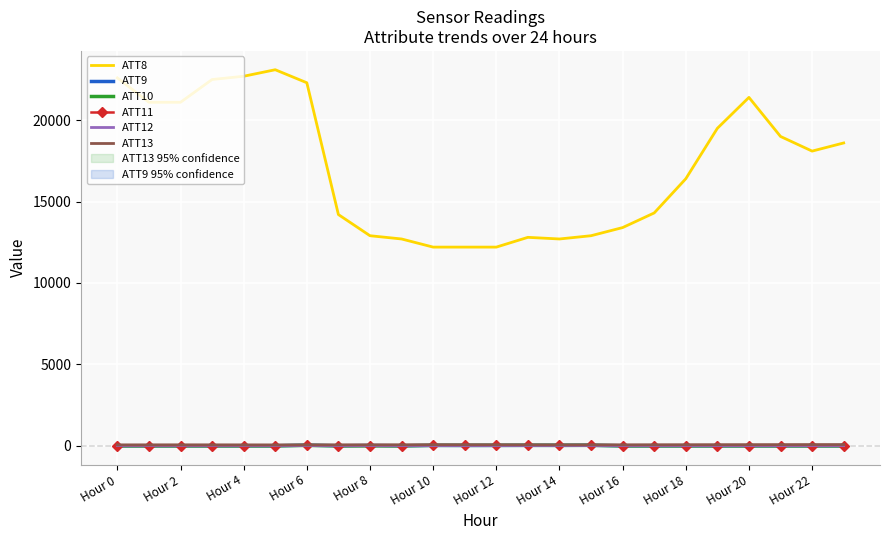

What is the label of the 5th point from the right?

19